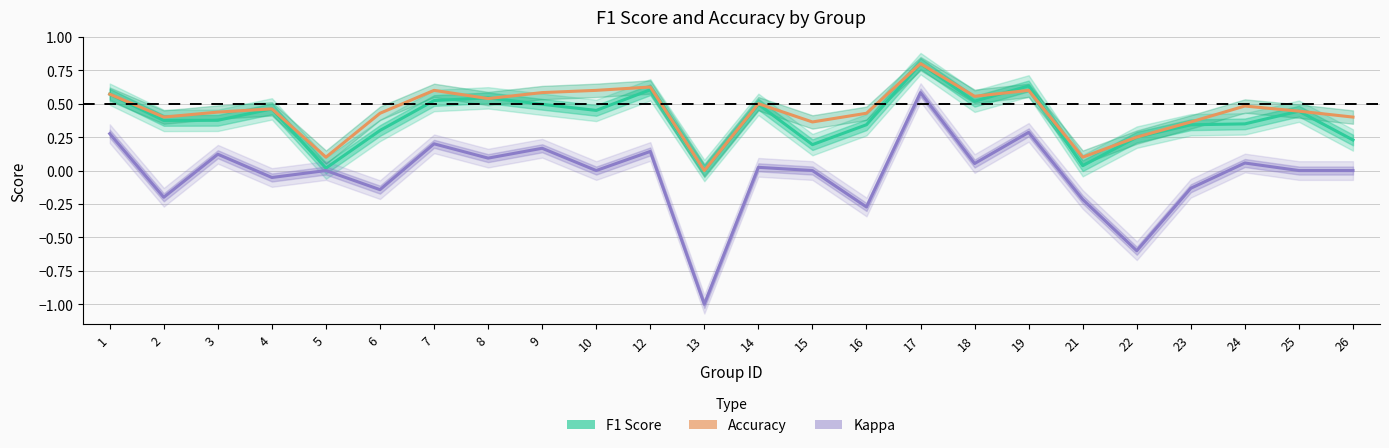

True or false: Accuracy and Kappa cross at least once.

False